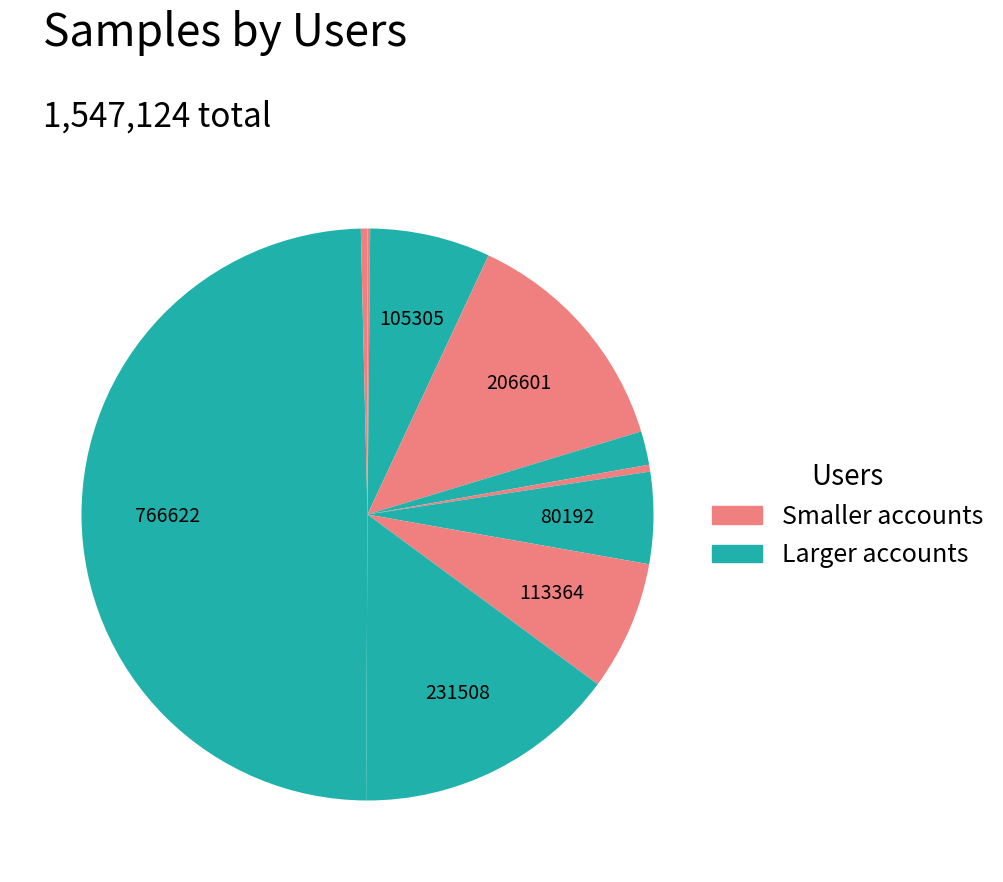

To the nearest percent, what is the difference between the largest and smallest slice percentages?

50%